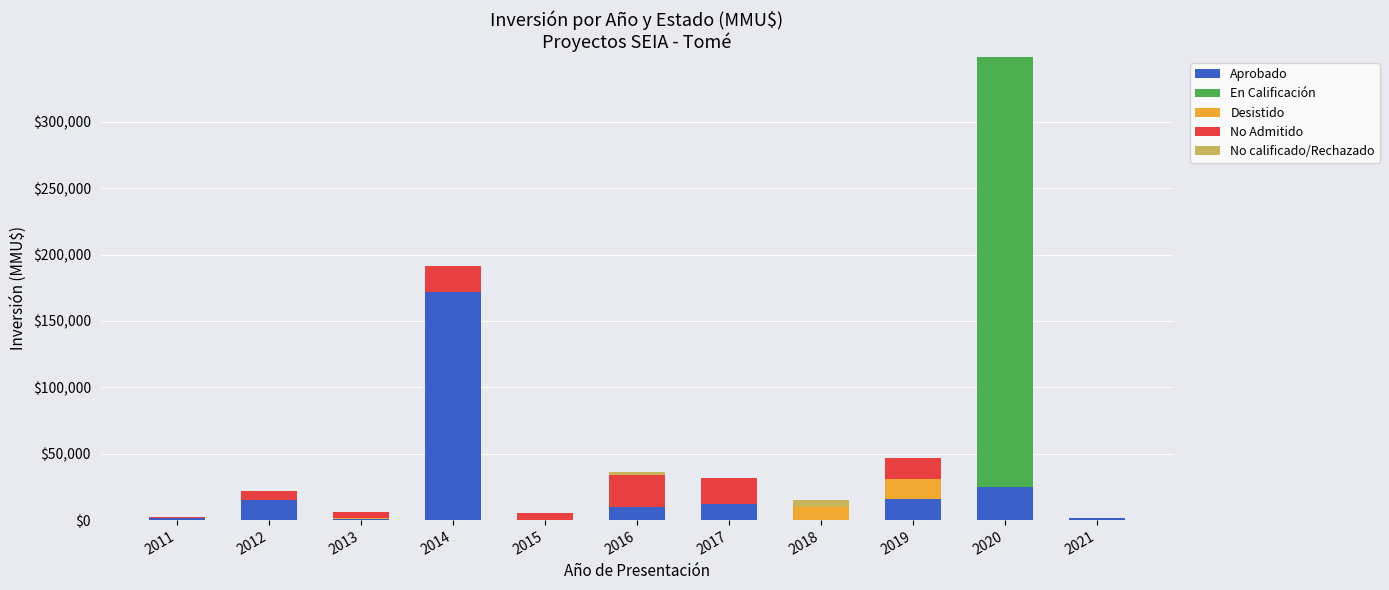

Are the bars grouped side by side (vs. stacked)?

No